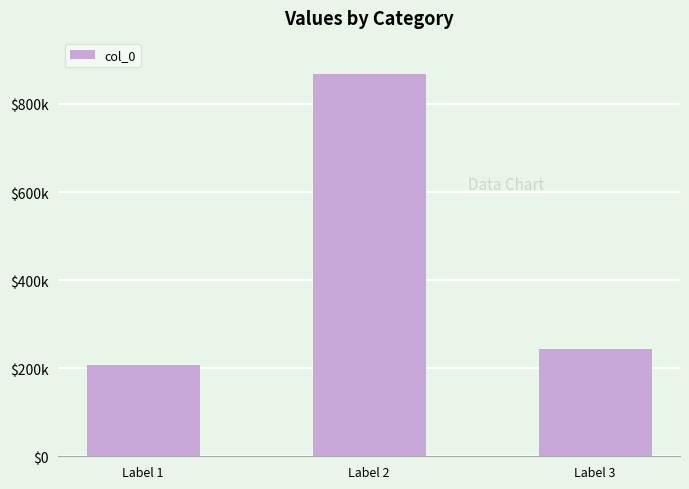

Does the chart contain any negative values?

No